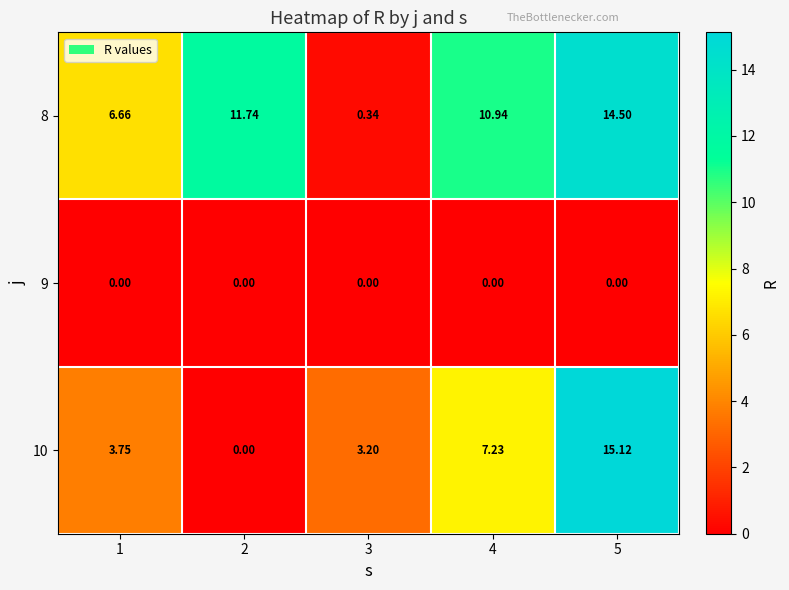

Between 3 and 5, which series saw the biggest shift?

8